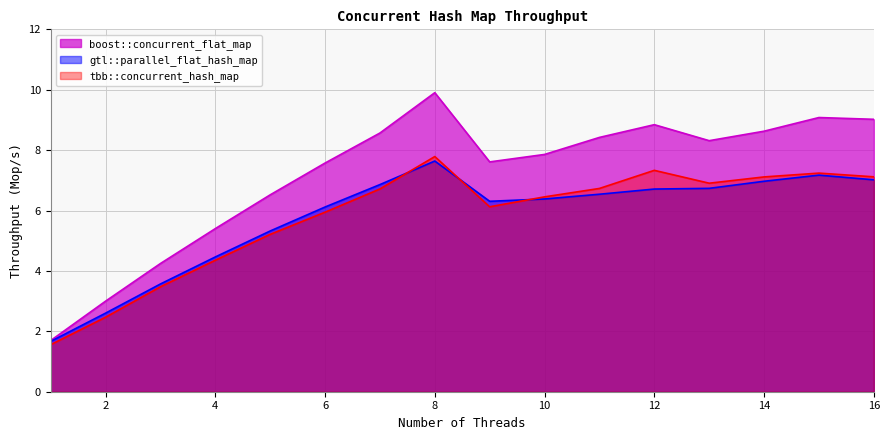

Which series changed the most between 1 and 14?

boost::concurrent_flat_map